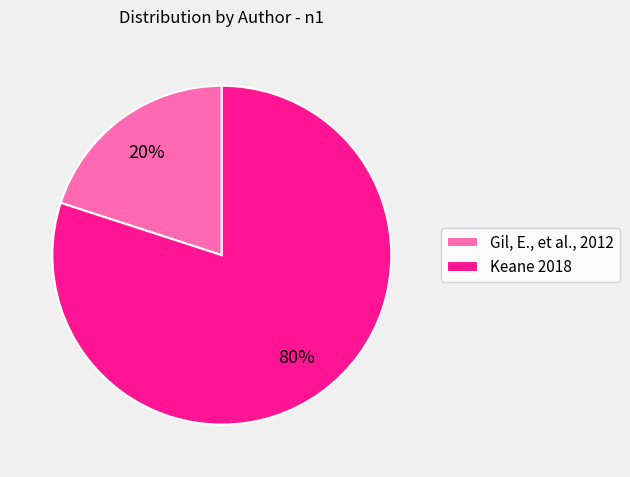

To the nearest percent, what portion does Gil, E., et al., 2012 represent?

20%